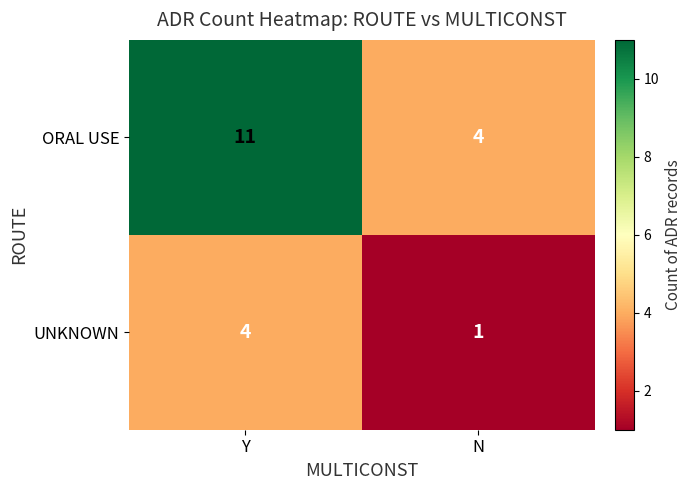

Reading right to left, what are all the values shown in this chart?

ORAL USE: N=4	Y=11
UNKNOWN: N=1	Y=4